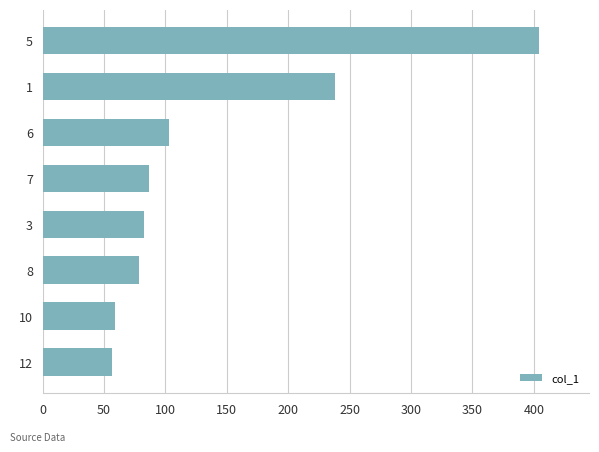

What is the difference between the maximum and minimum values?

348.3